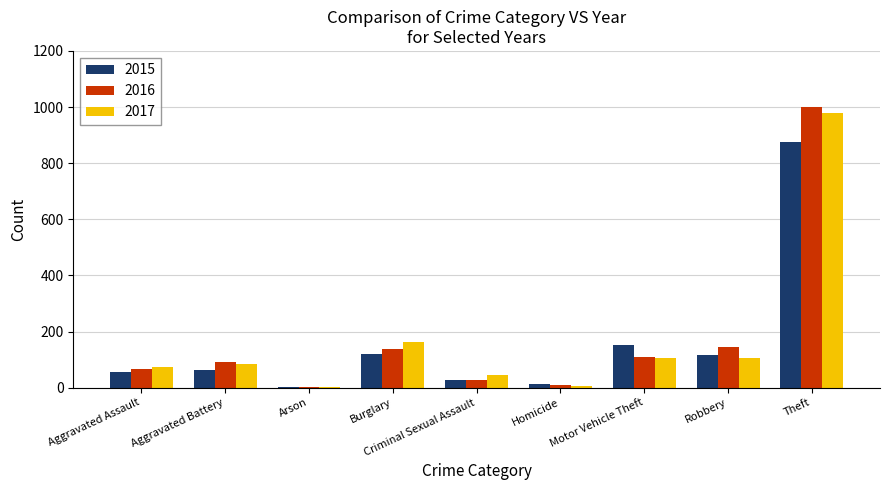

What is the sum of all 2017 values?

1555